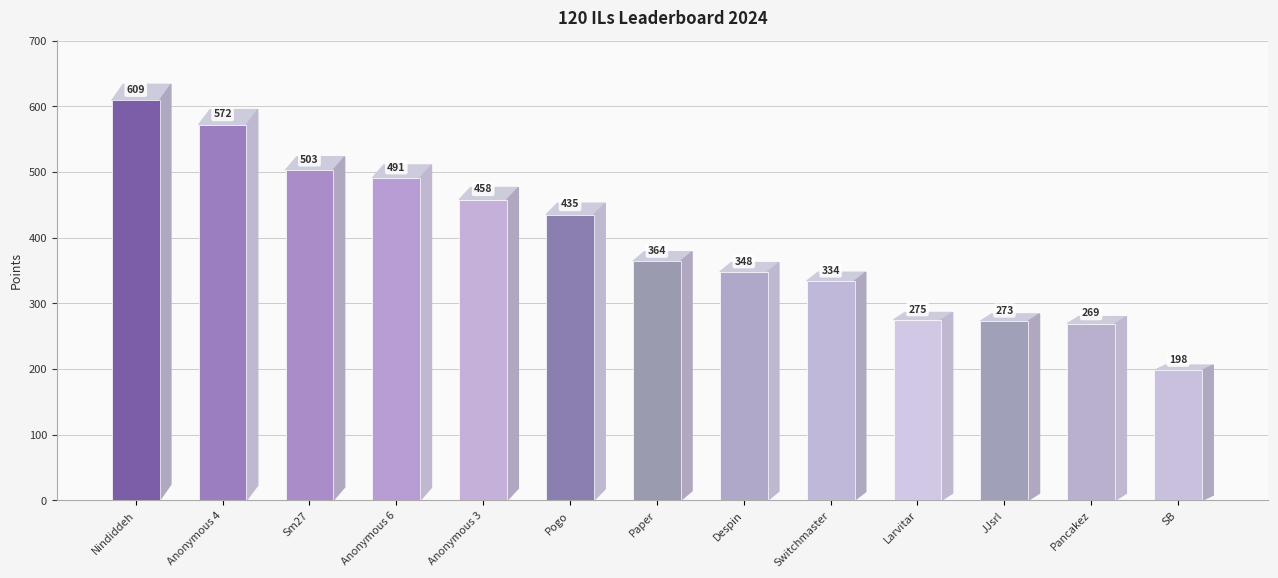

Which series has the largest range (max minus min)?

Points